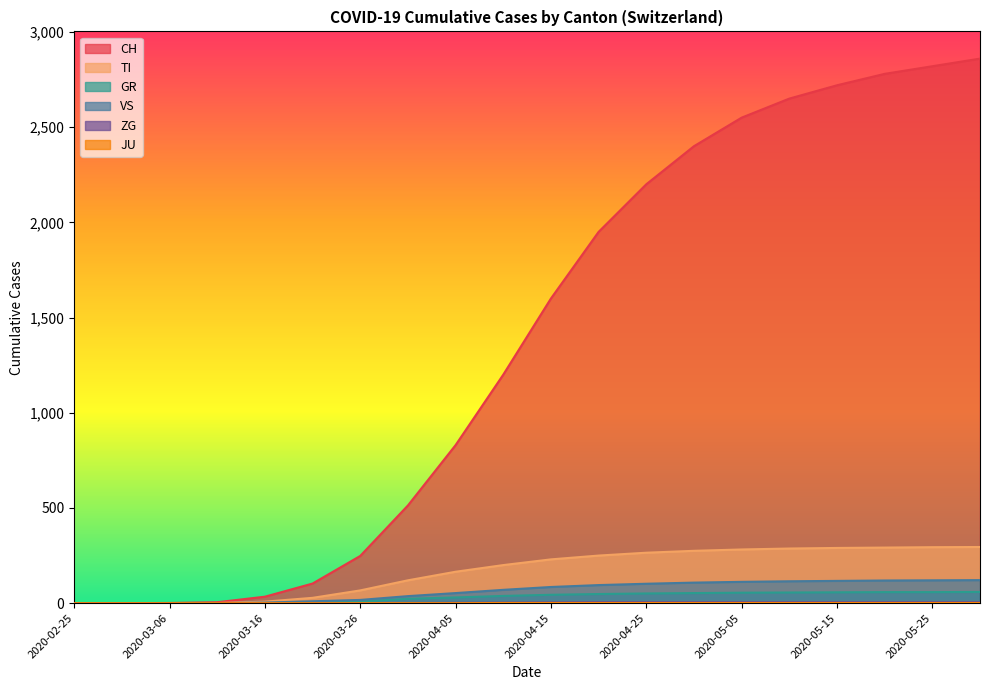

At how many categories does at least one series exceed 2582?

5